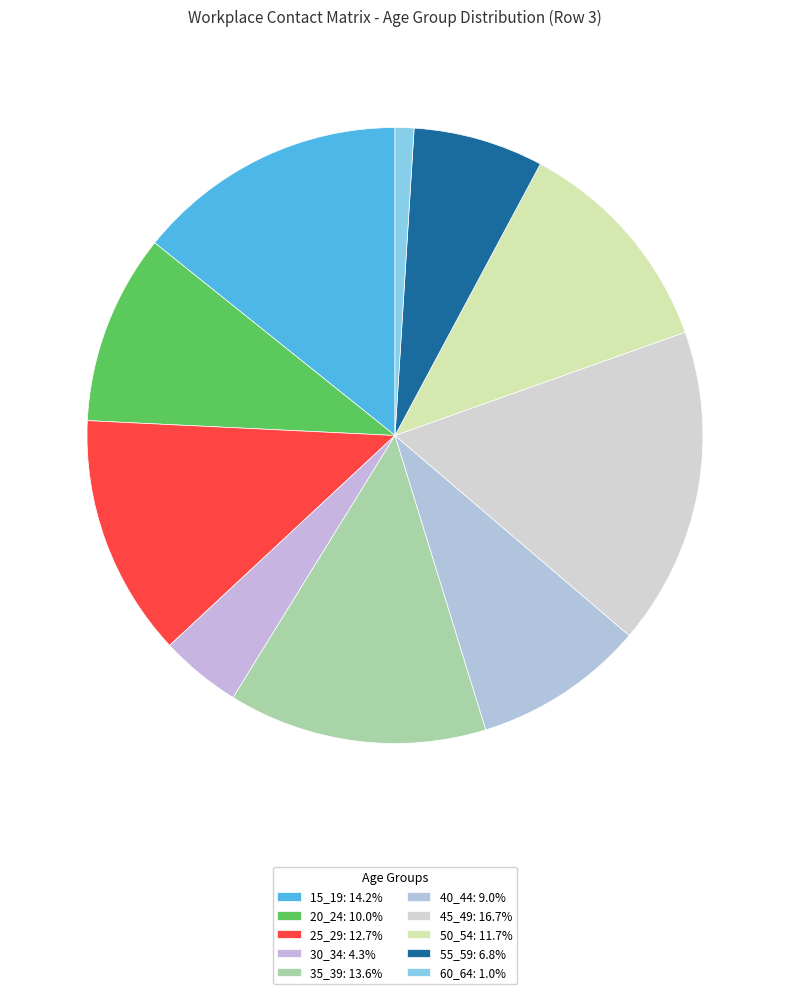

How many segments does this pie chart have?

10